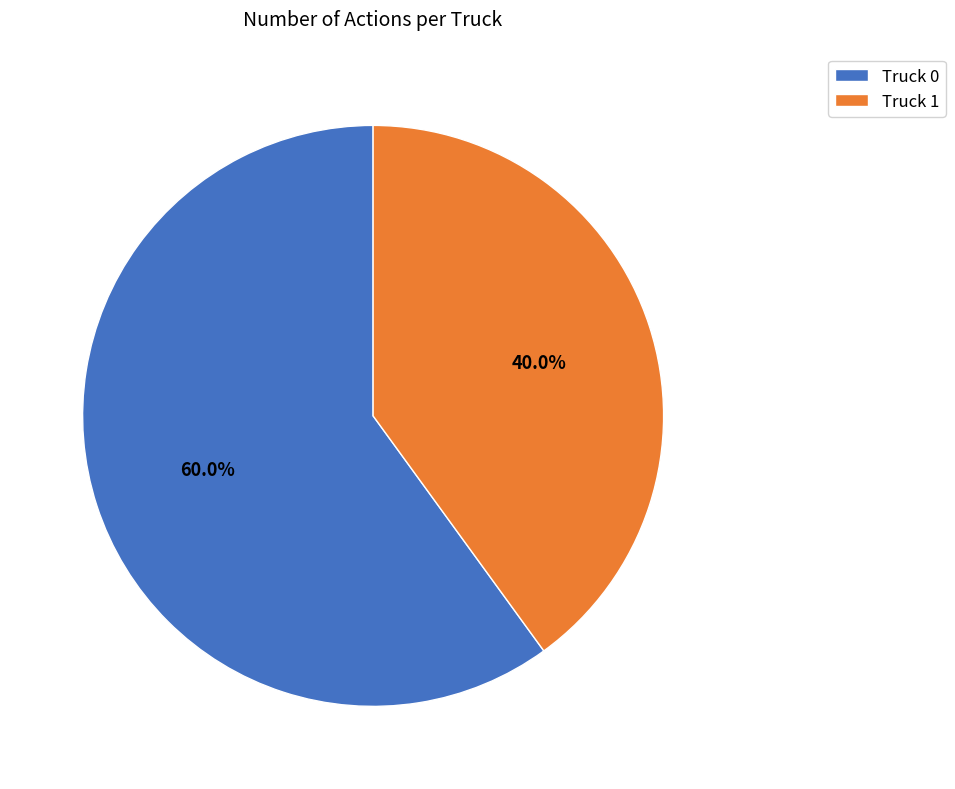

Which category has the biggest portion of the pie?

Truck 0